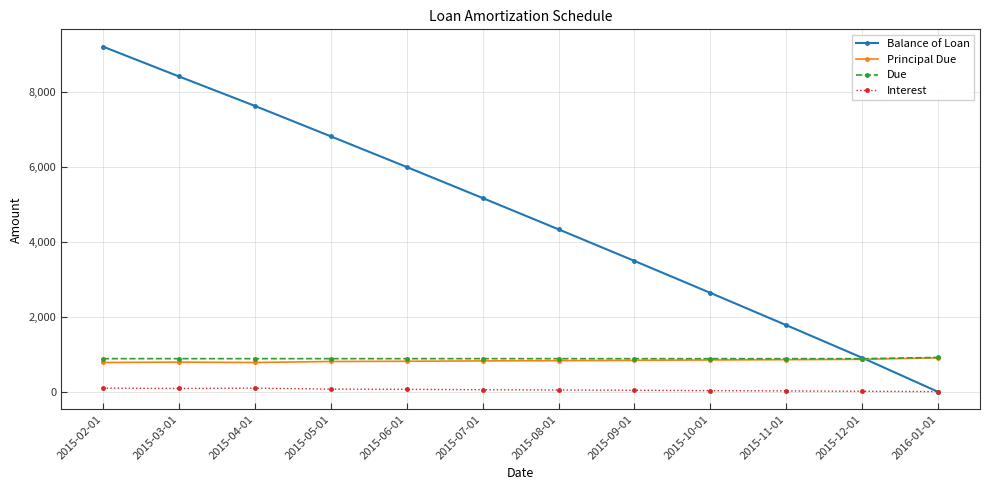

The value of Due at 2015-04-01 is 413.9. True or false?

False